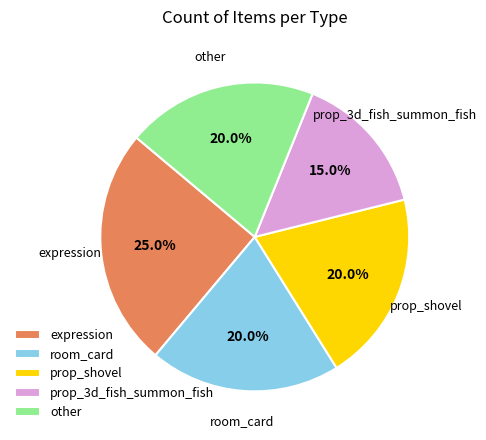

Count the number of slices in the pie.

5